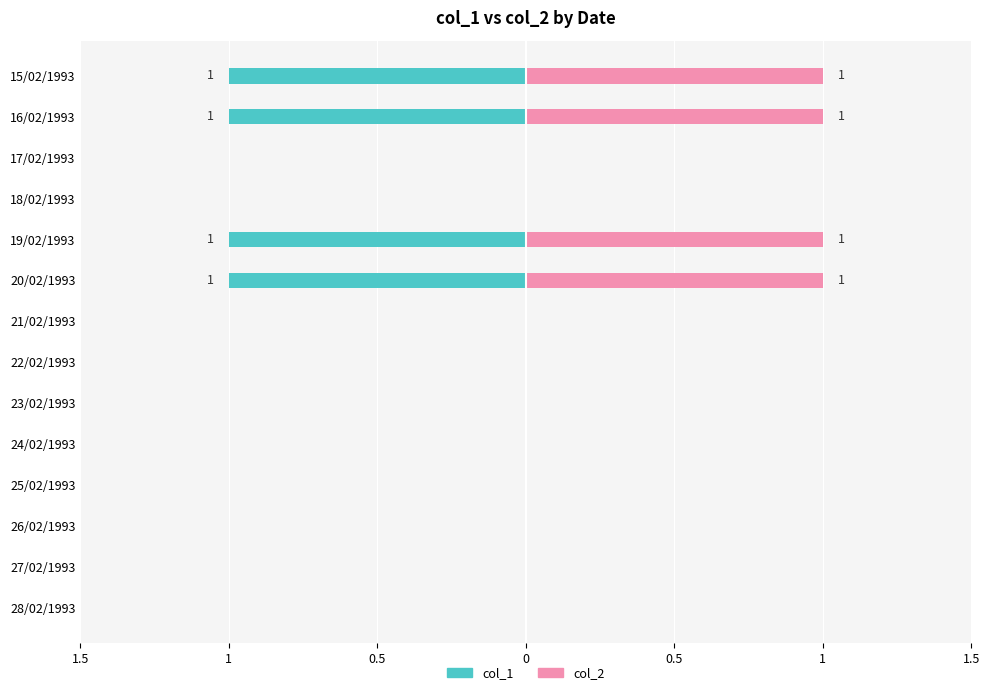

What is the maximum value for col_2?

1